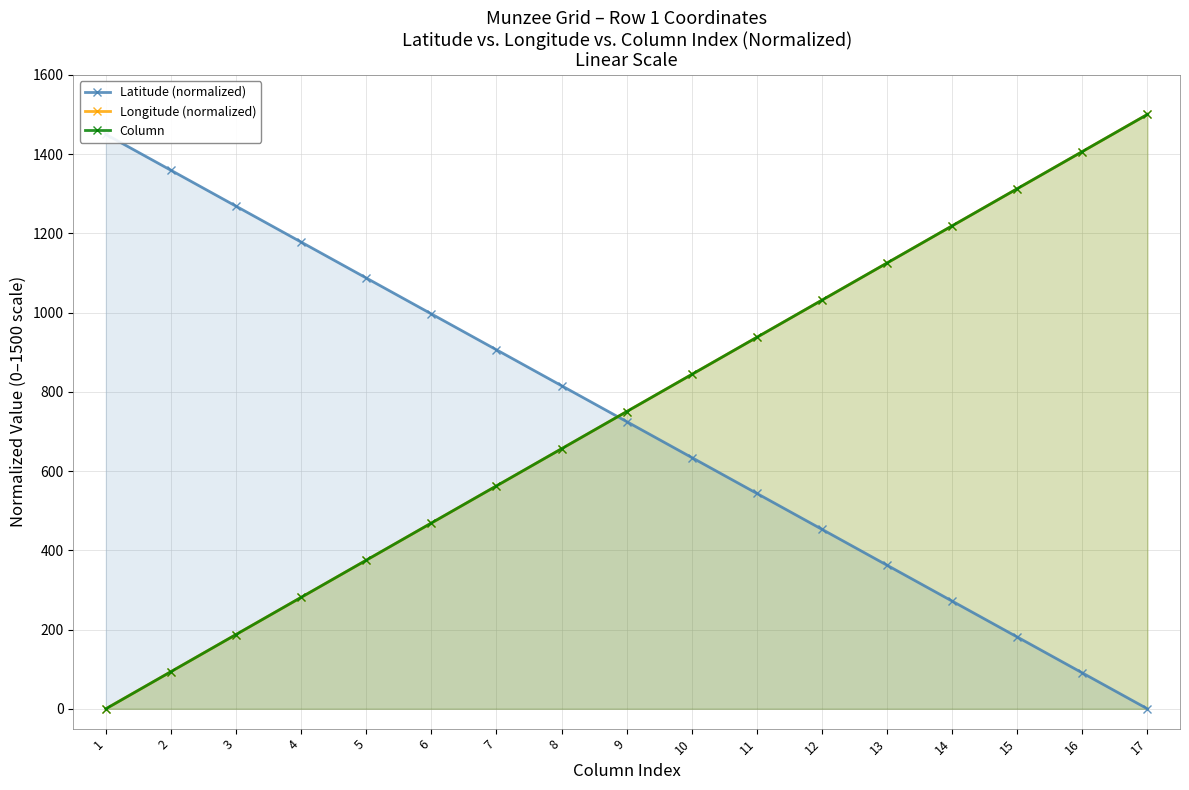

How many lines are shown in the chart?

3